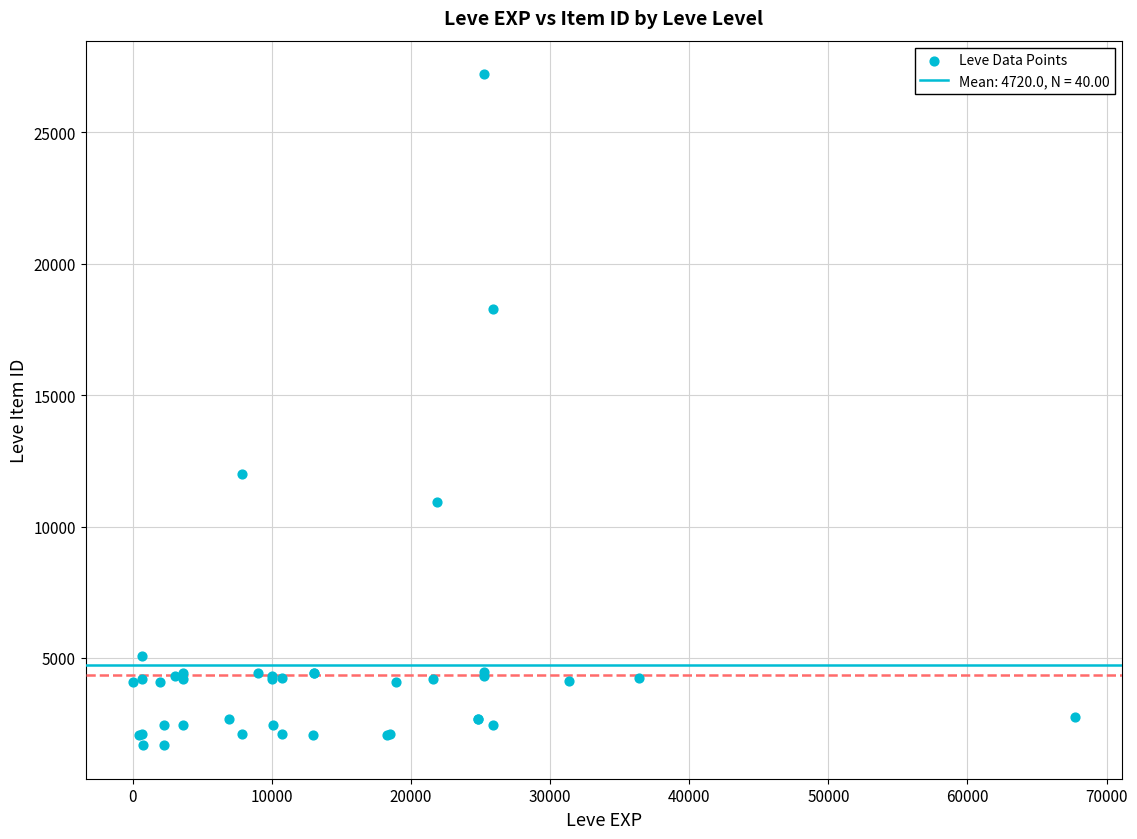

What Y value in the scatter plot is closest to 14448?

12018